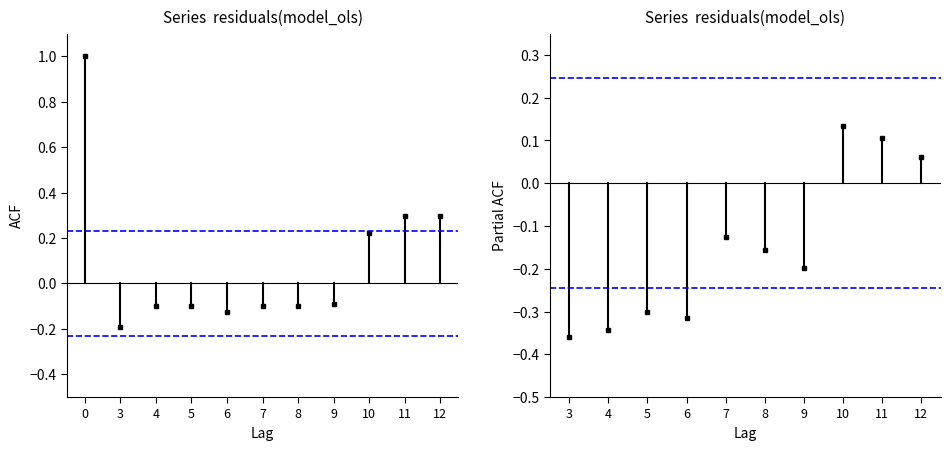

Does the chart have visible grid lines?

No